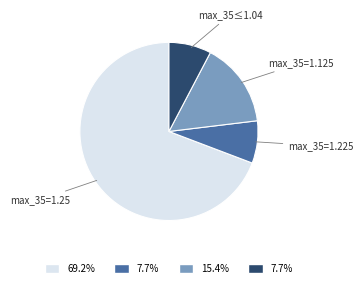

Count the number of slices in the pie.

4